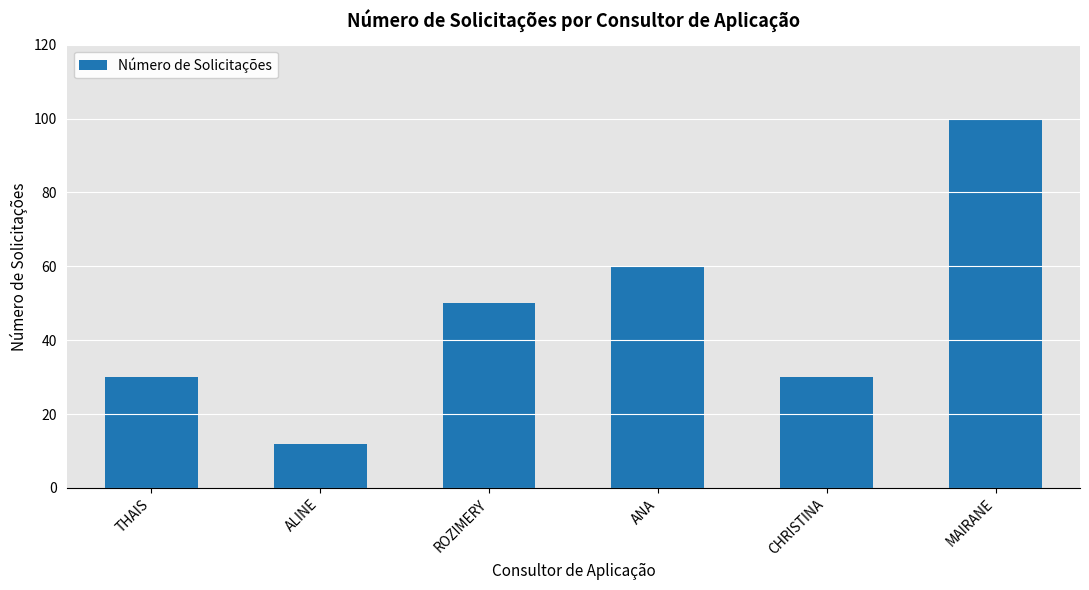

What is the label of the 2nd bar from the right?

CHRISTINA